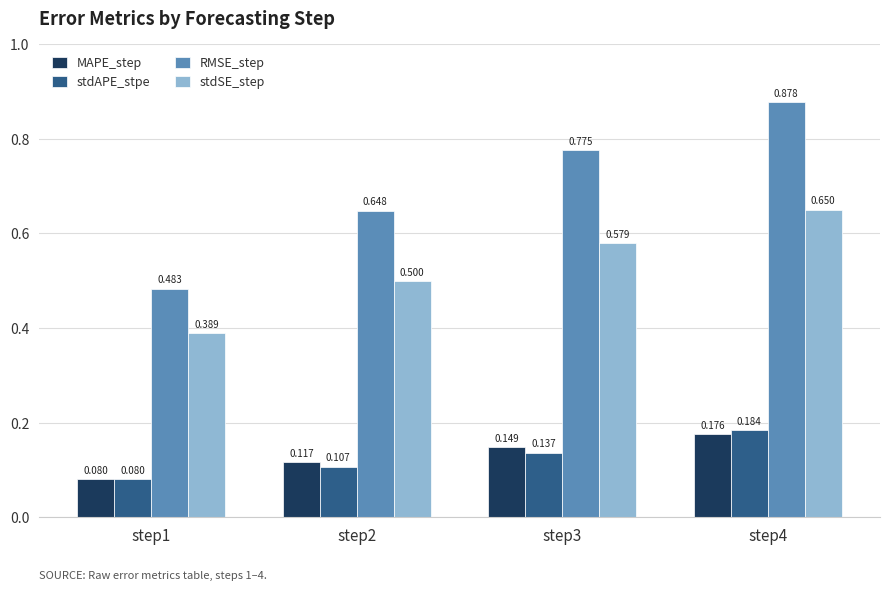

Is the value of MAPE_step at step2 greater than the value of RMSE_step at step2?

No